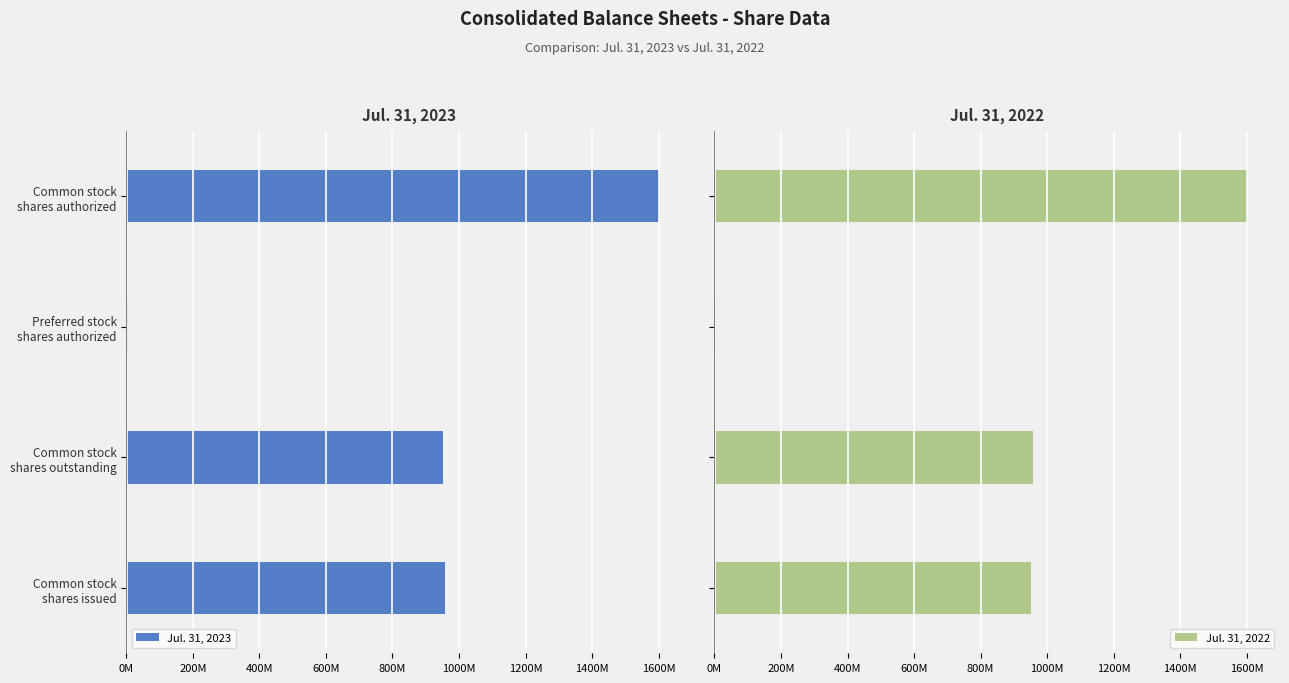

True or false: Jul. 31, 2022 has a value of 2385.3 at Common stock shares authorized.

False